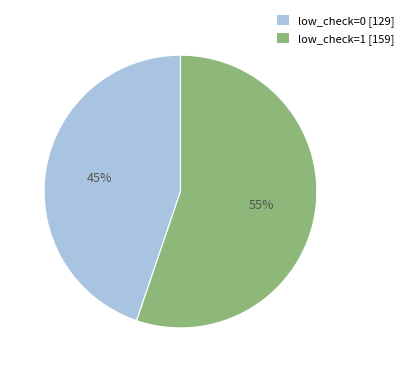

What is the largest slice in the pie chart?

low_check=1